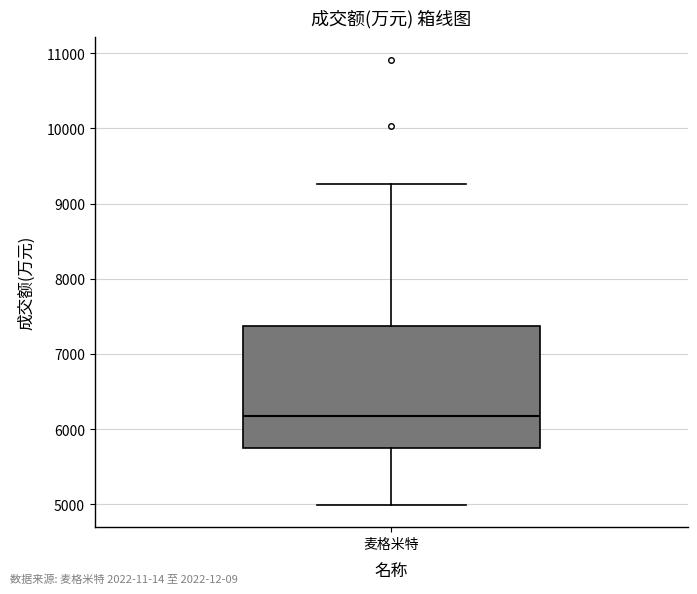

Transcribe this box plot: give where the median line is, the range the box spans, and where the two whiskers end, as read against the y-axis. The values are not printed on the chart, so give them approximately, as read against the axis.

median 6200, box 5800 to 7400, whiskers 5000 to 9300